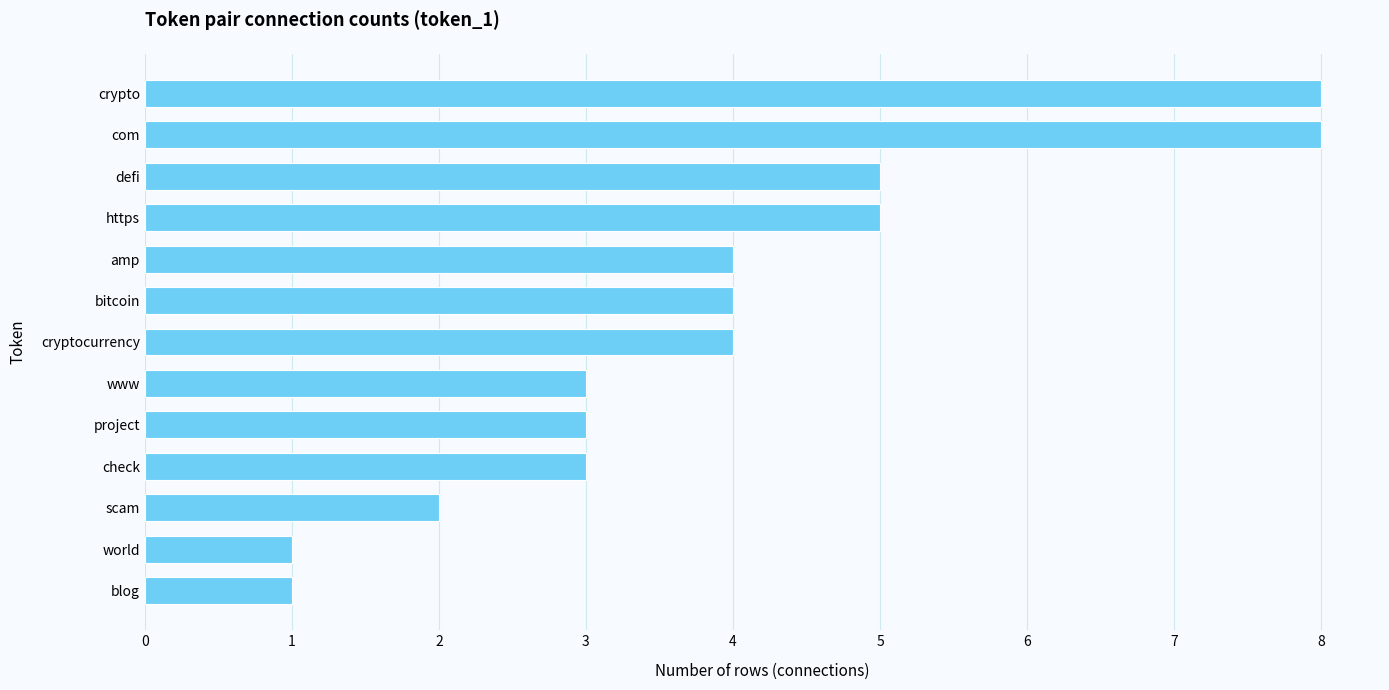

What is the approximate value at check?

3